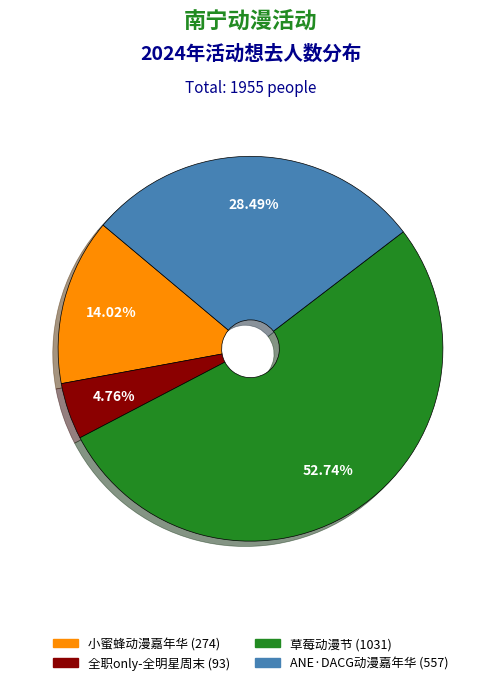

Which category accounts for the majority?

草莓动漫节 (1031)